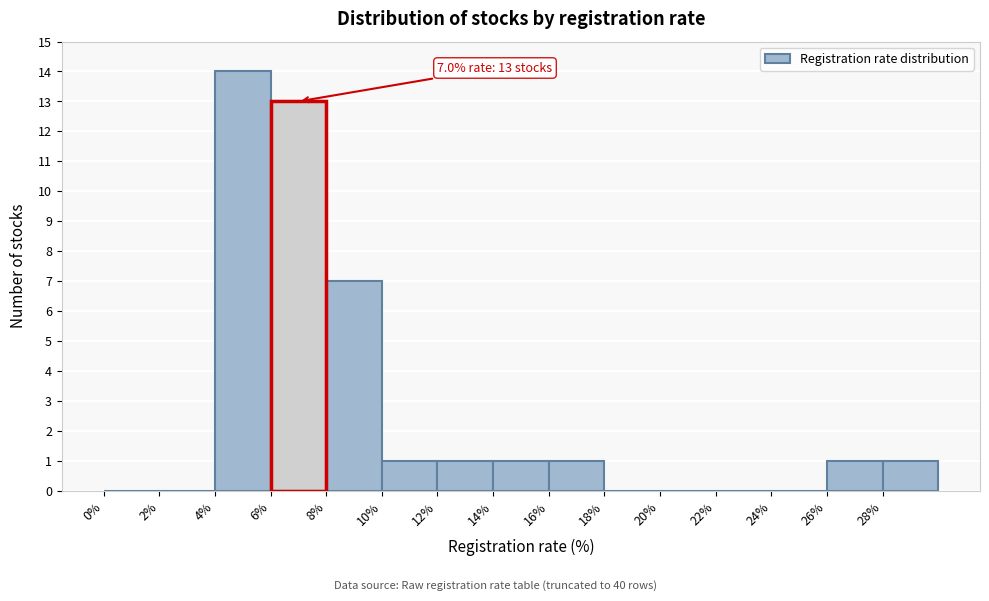

Which range on the x-axis has the tallest bar?

4 to 6